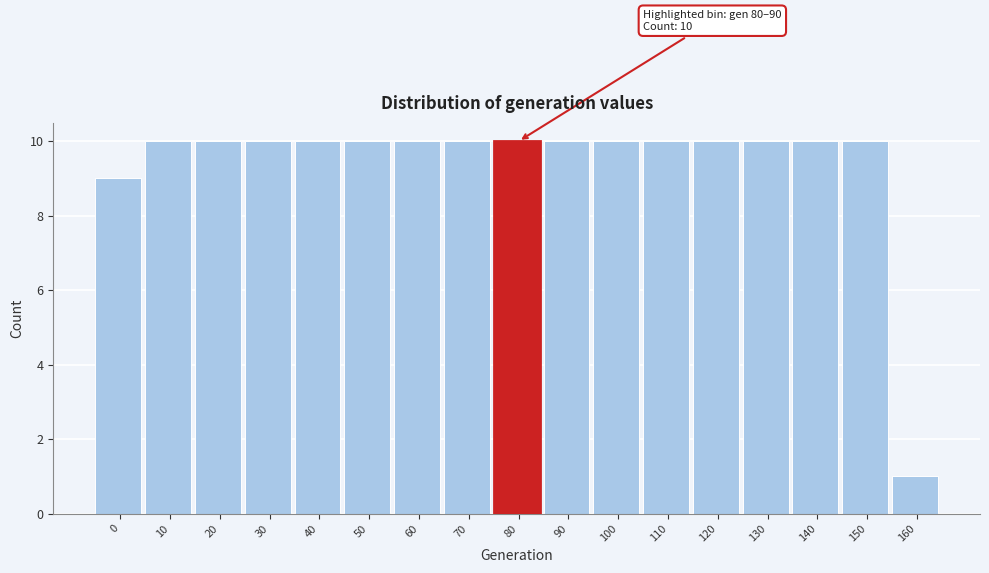

Reading right to left, list all the values displayed in this chart.

160=1	150=10	140=10	130=10	120=10	110=10	100=10	90=10	80=10	70=10	60=10	50=10	40=10	30=10	20=10	10=10	0=9